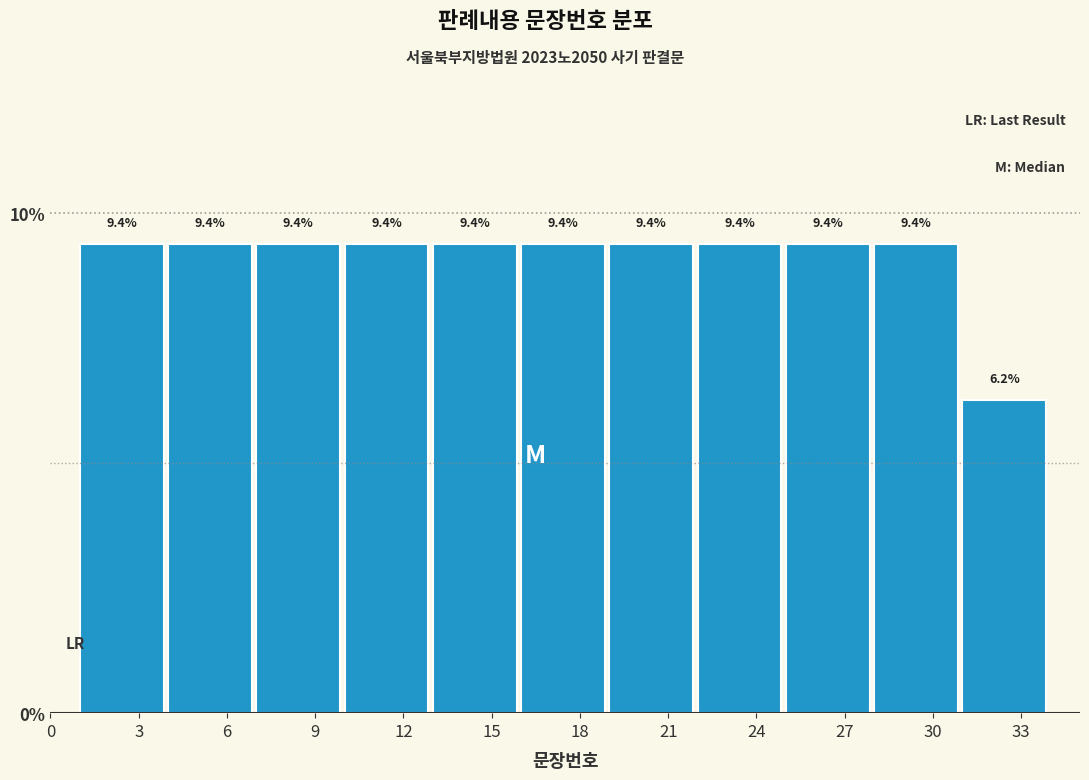

Reading left to right, transcribe this chart: for each bar, give the range it covers on the x-axis and its height.

1 to 4: 9.4
4 to 7: 9.4
7 to 10: 9.4
10 to 13: 9.4
13 to 16: 9.4
16 to 19: 9.4
19 to 22: 9.4
22 to 25: 9.4
25 to 28: 9.4
28 to 31: 9.4
31 to 34: 6.2